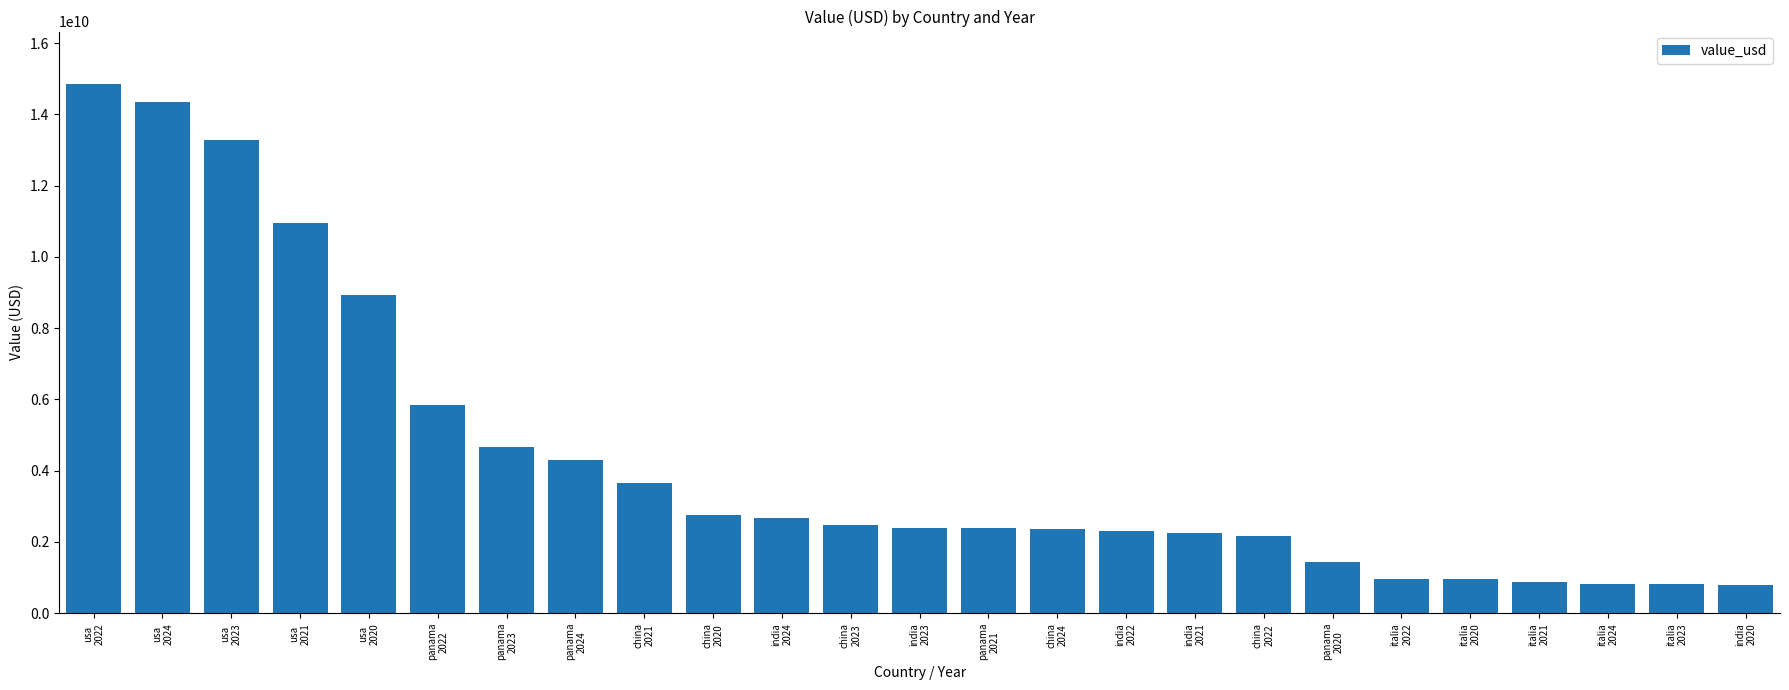

What is the value of the 16th bar from the left?

2304007376